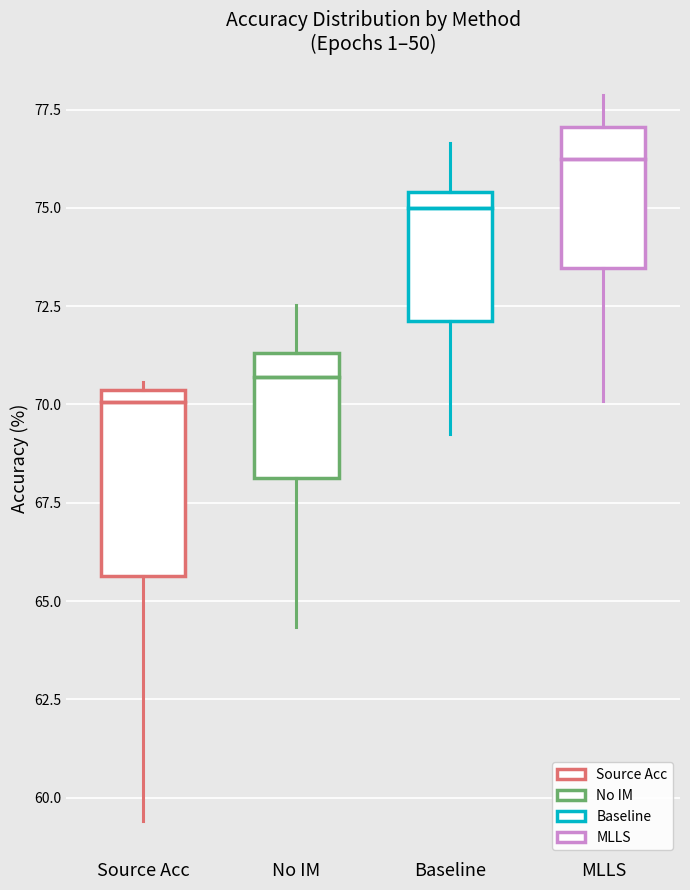

Which box's median line is the highest?

MLLS